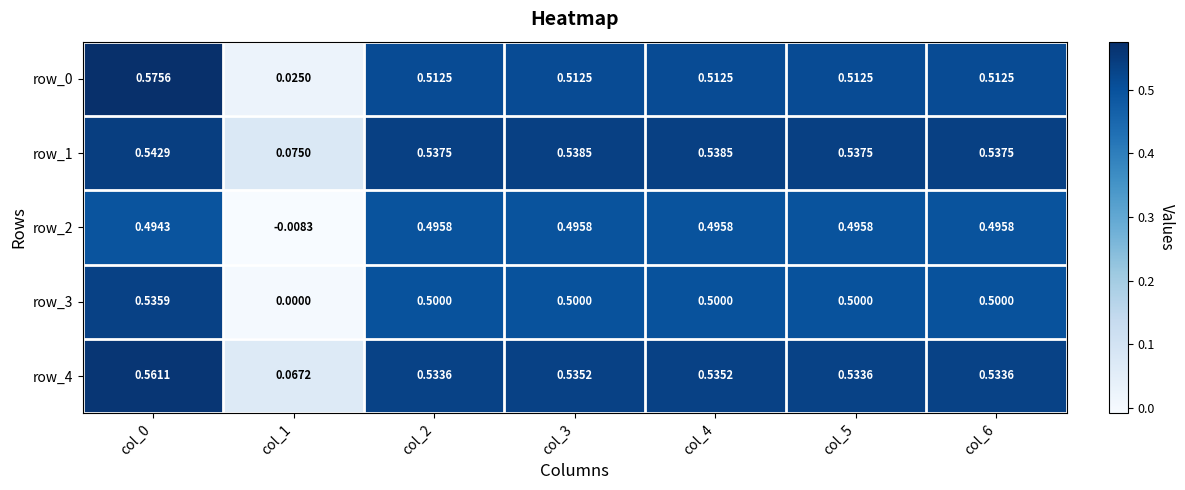

The row_4 series shows 0.5 at col_2. True or false?

True